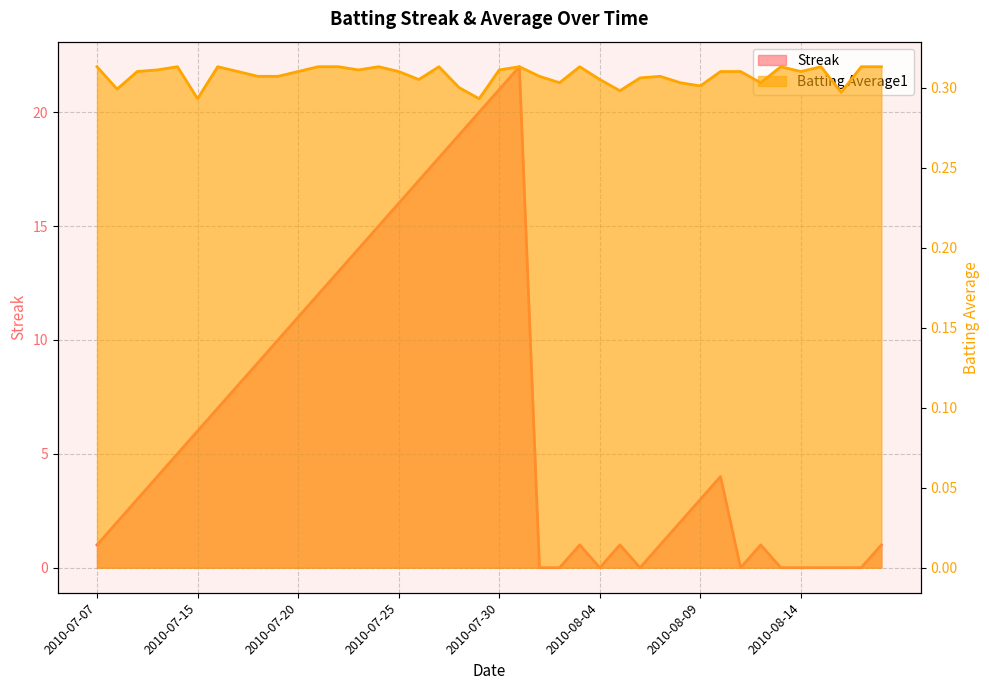

How many interior local valleys does the Streak series have?

3